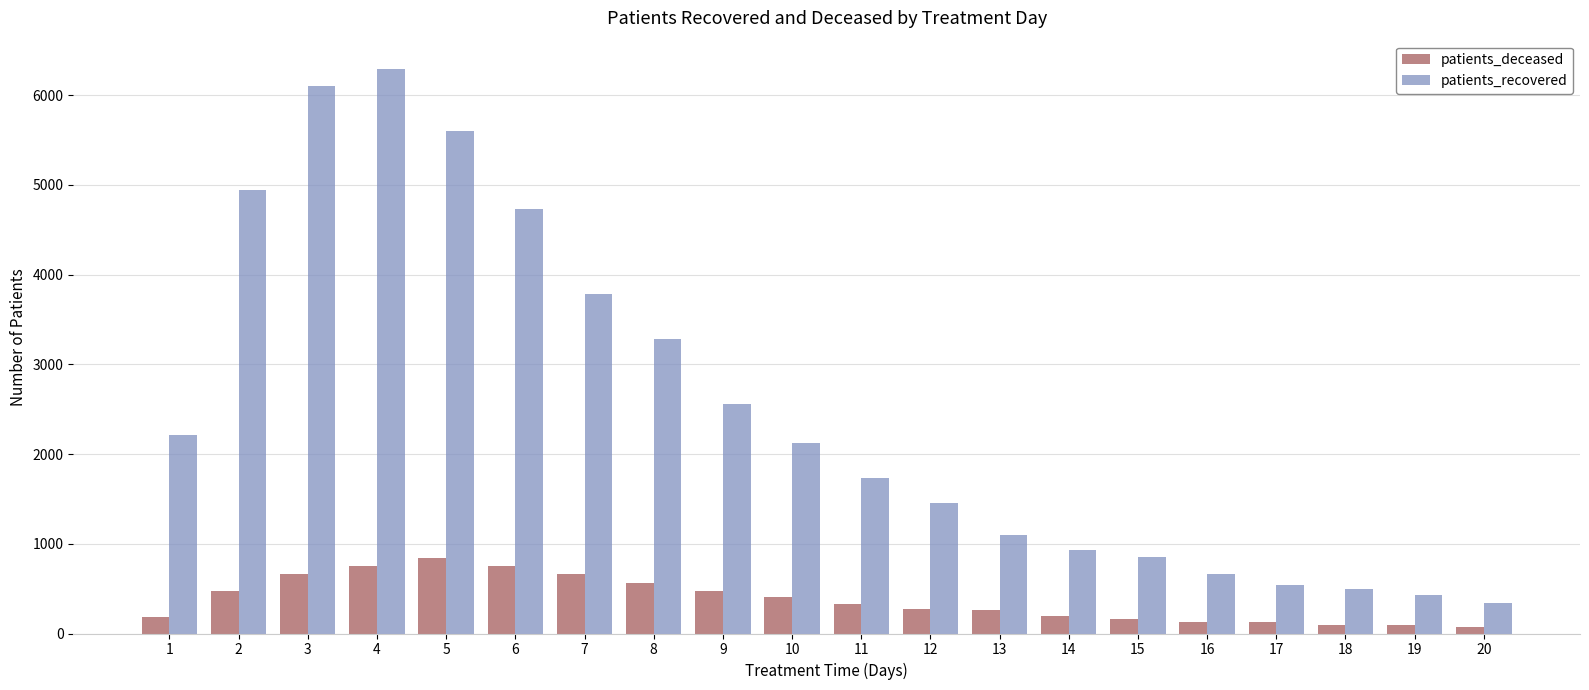

Is it true that patients_recovered equals 1227 at 7?

False